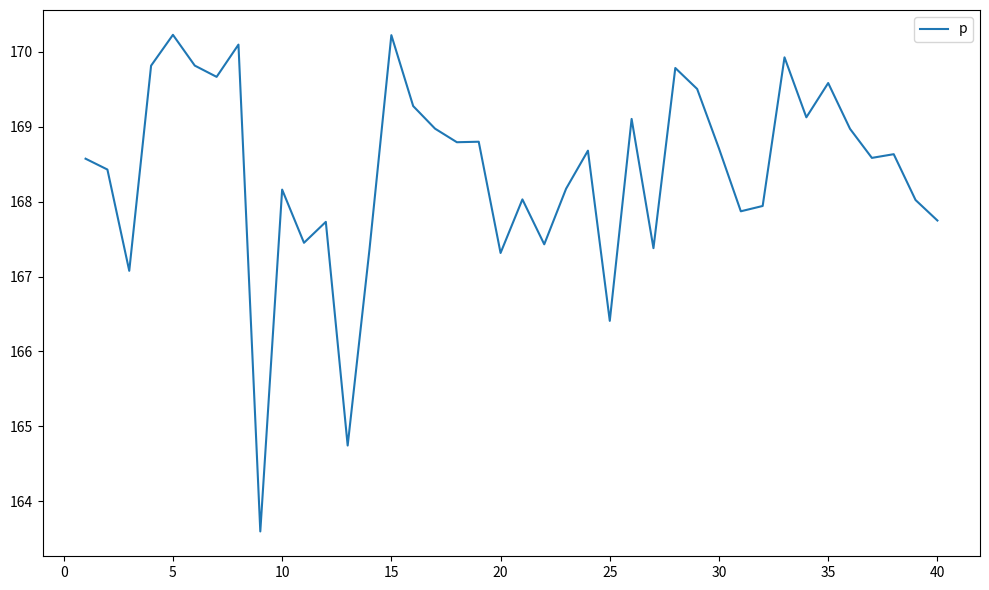

What is the greatest value displayed?

170.2